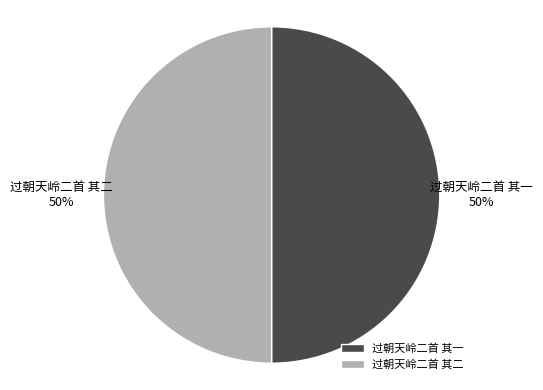

What percentage is the 过朝天岭二首 其二 slice, to the nearest percent?

50%